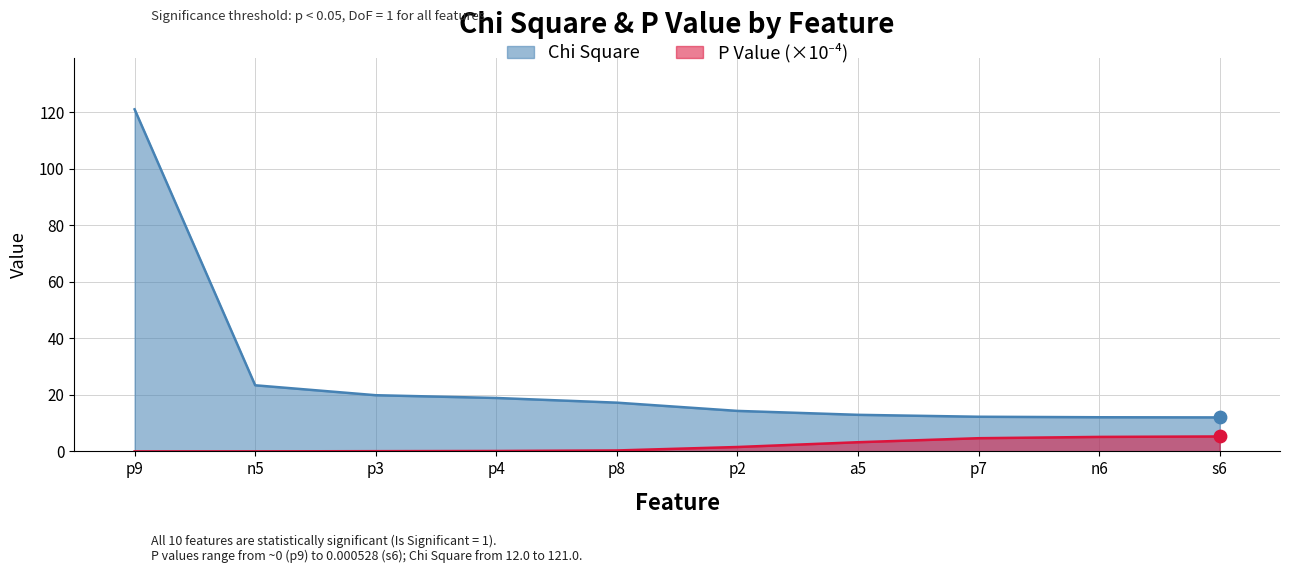

What is the total value across all series at p9?

121.0